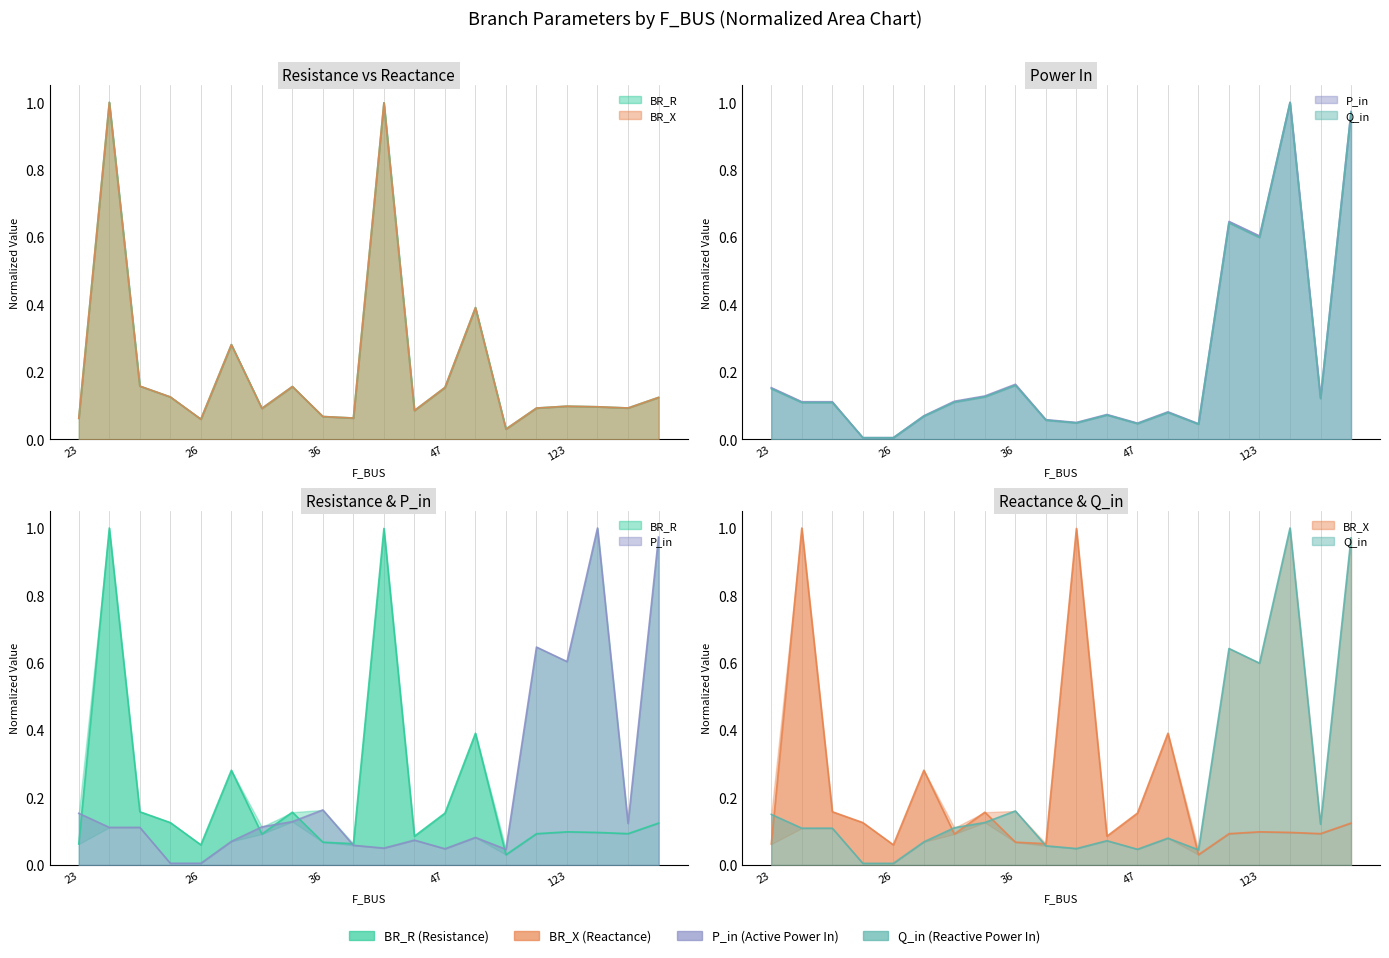

At how many categories does at least one series exceed 0?

20